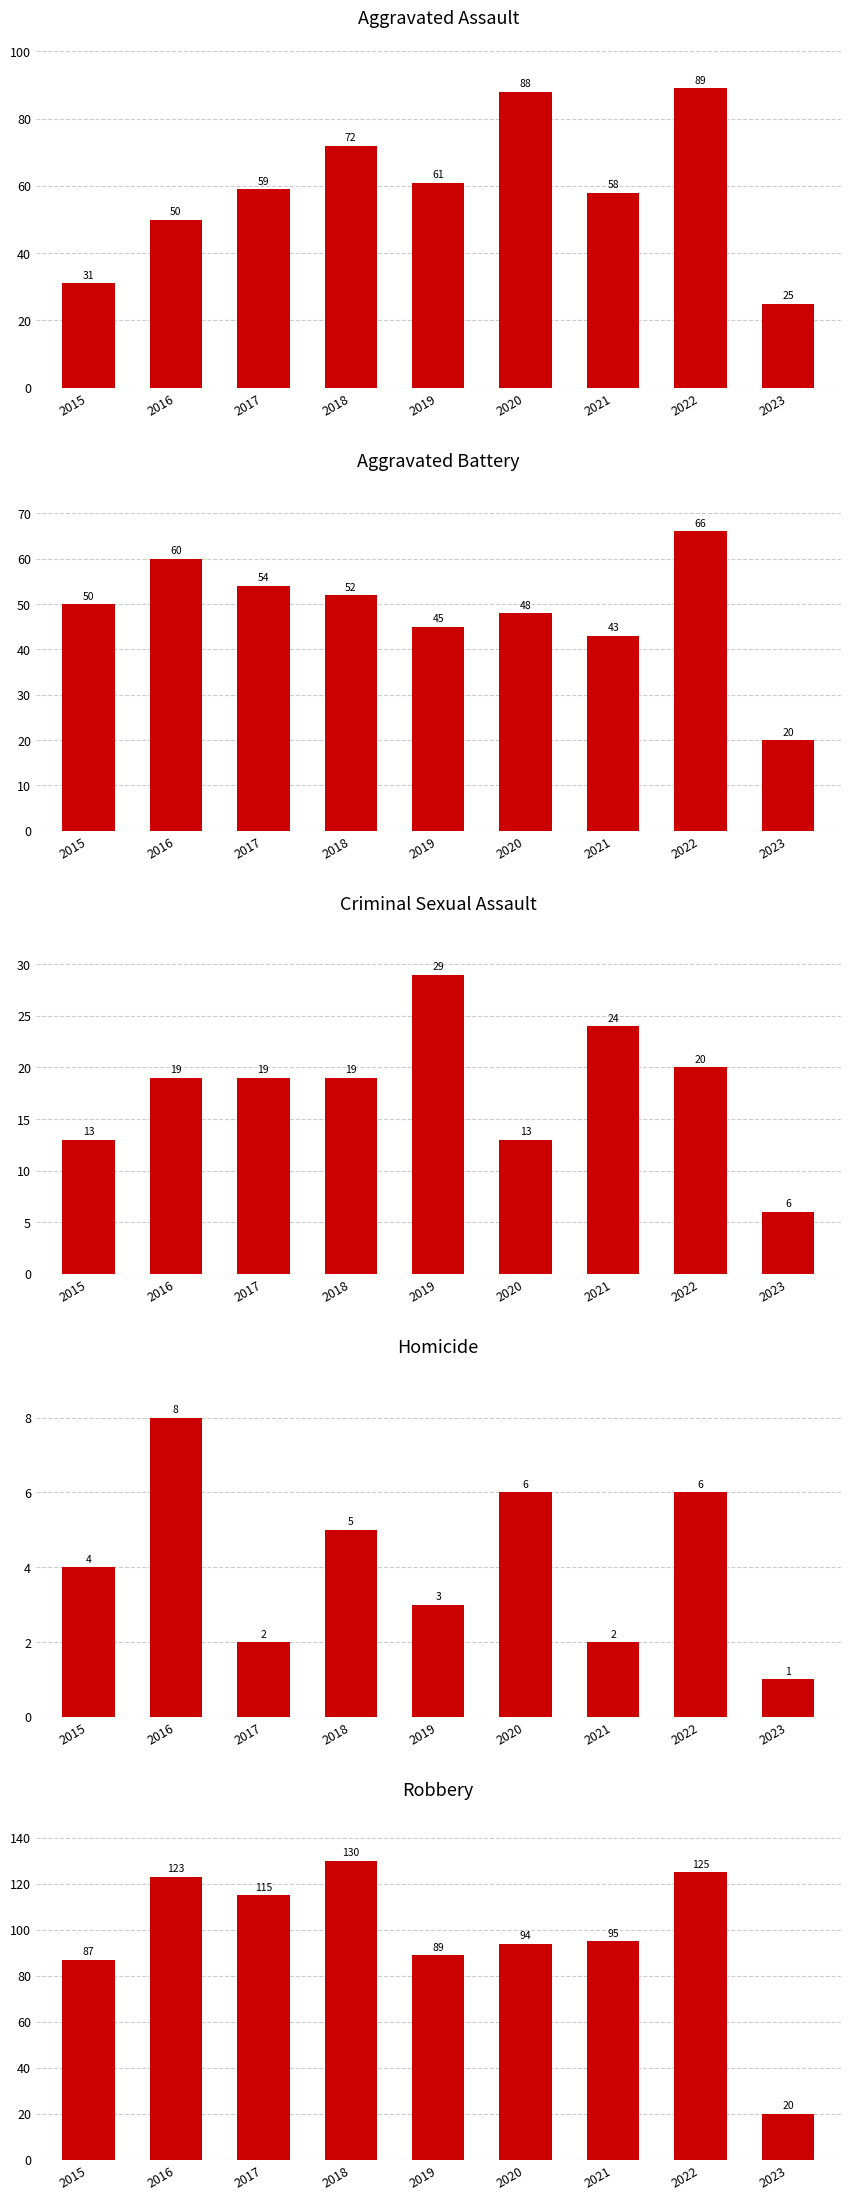

What is the value of the Criminal Sexual Assault bar at the 8th from the left?

20